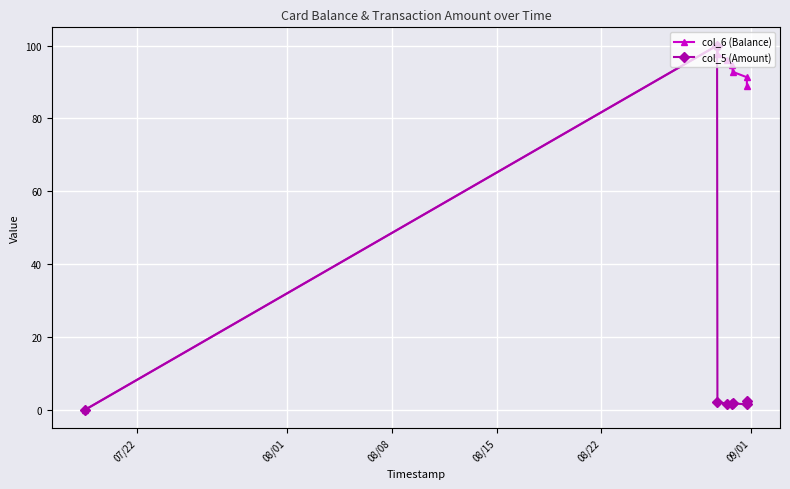

What is the highest value of the col_6 (Balance) series?

100.0